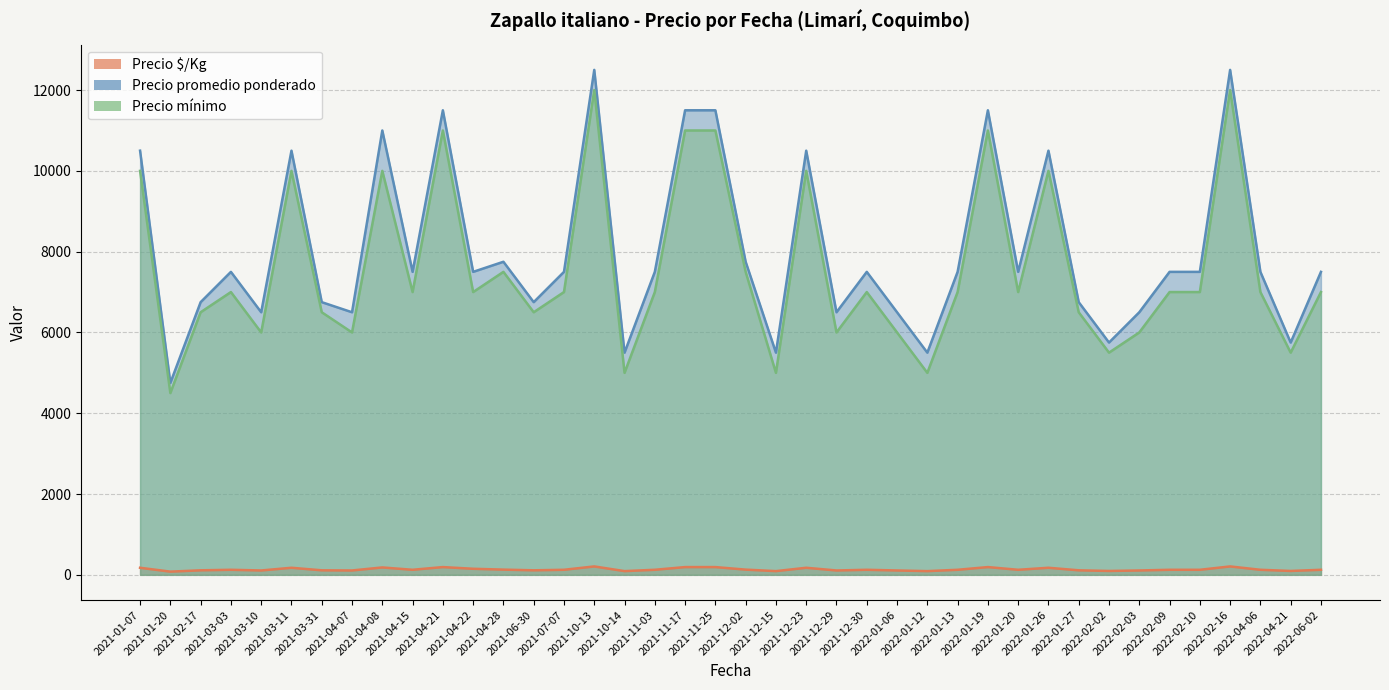

What is the difference between the highest and lowest values at 2021-01-07?

10325